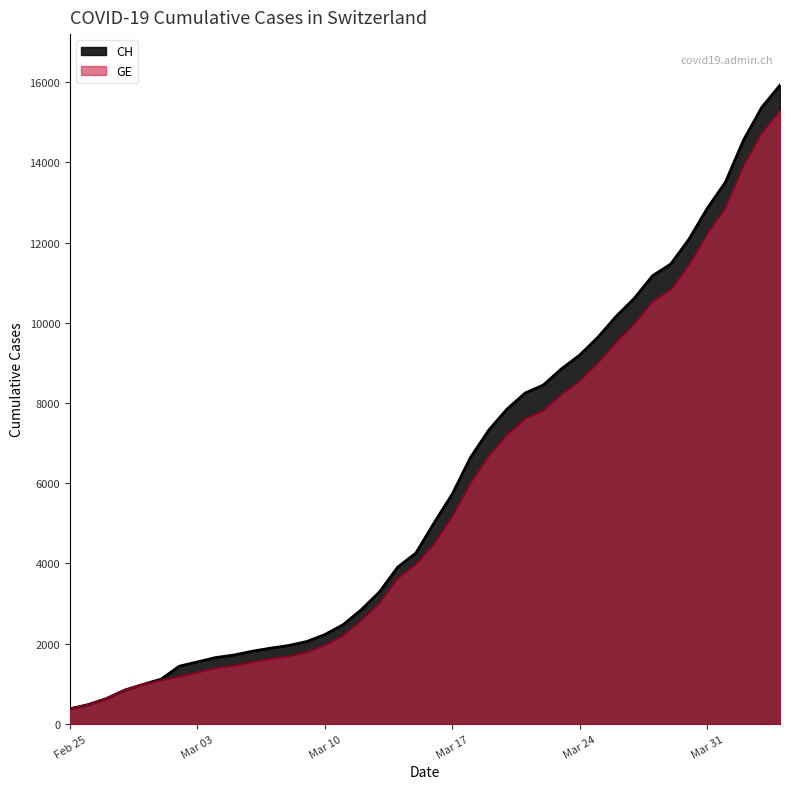

Which series has the largest range (max minus min)?

CH